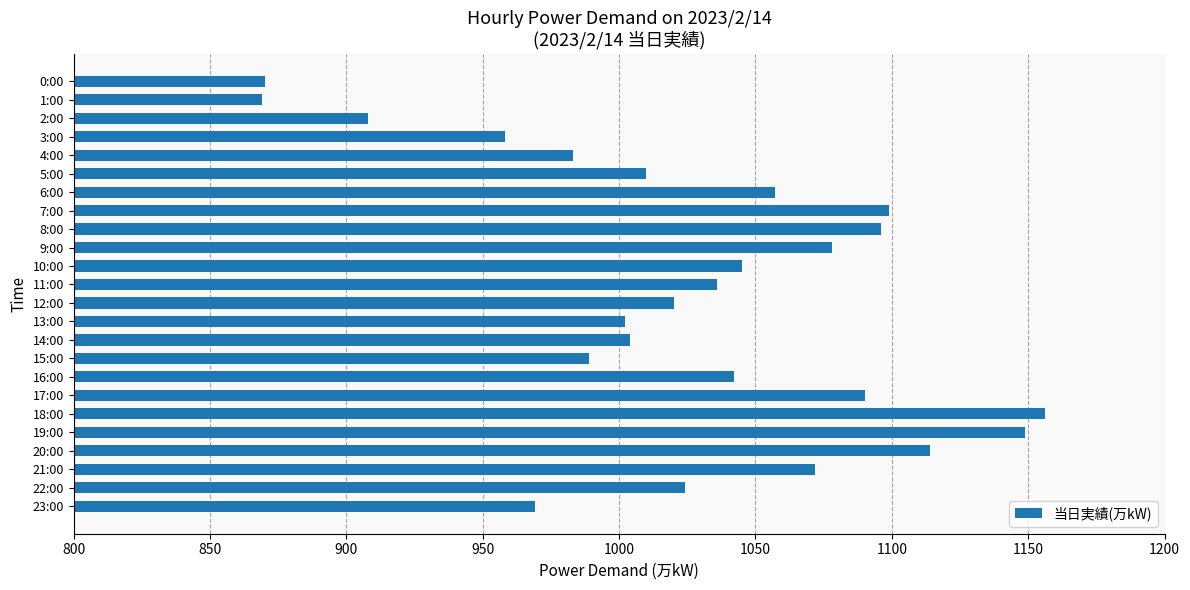

Which label corresponds to the largest value in the chart?

18:00